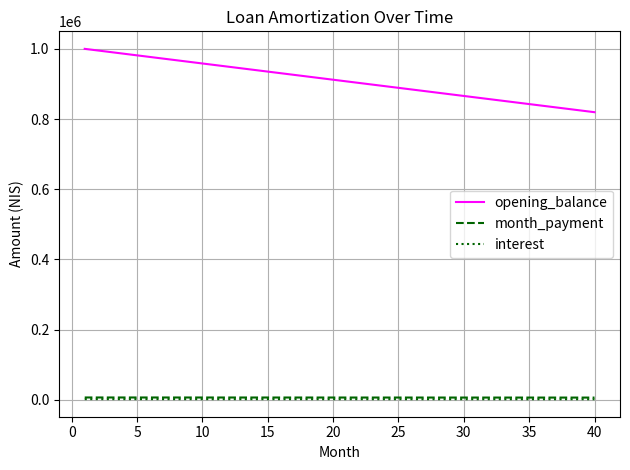

What is the highest value of the opening_balance series?

1000000.0